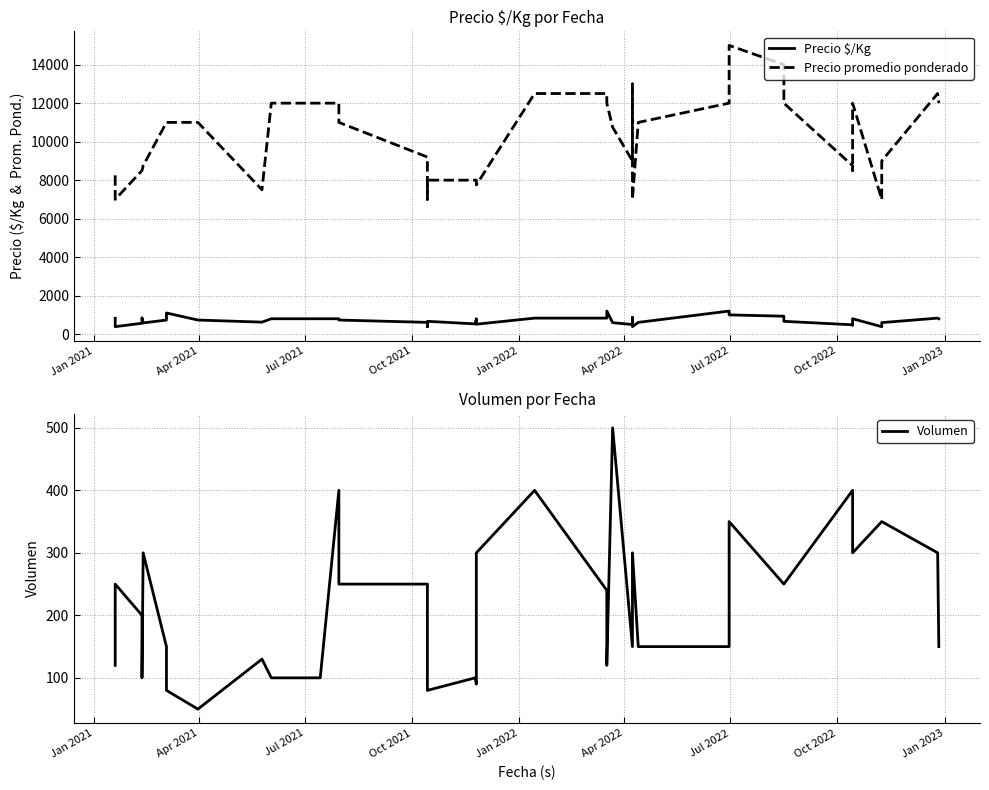

What is the difference between the second highest and minimum values in the Precio $/Kg series?

811